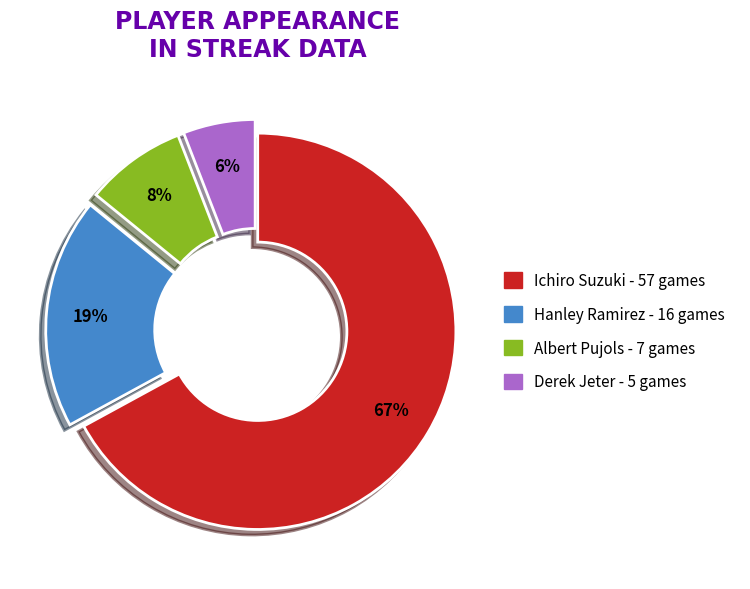

To the nearest percent, what is the difference between the Ichiro Suzuki and Hanley Ramirez slice percentages?

48%